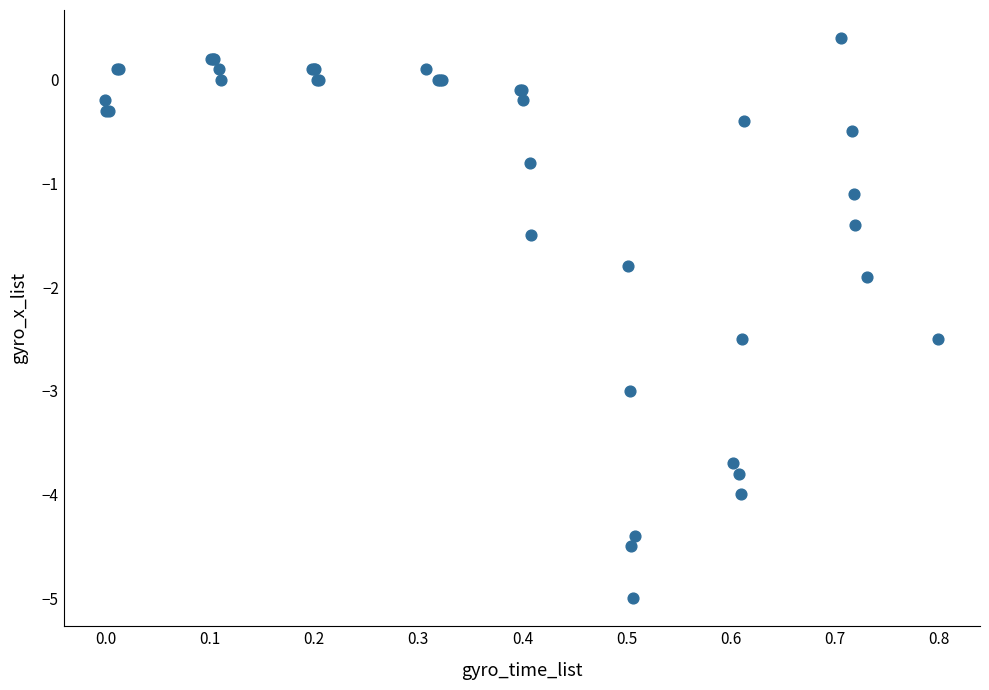

What Y value in the scatter plot is closest to -2?

-1.9